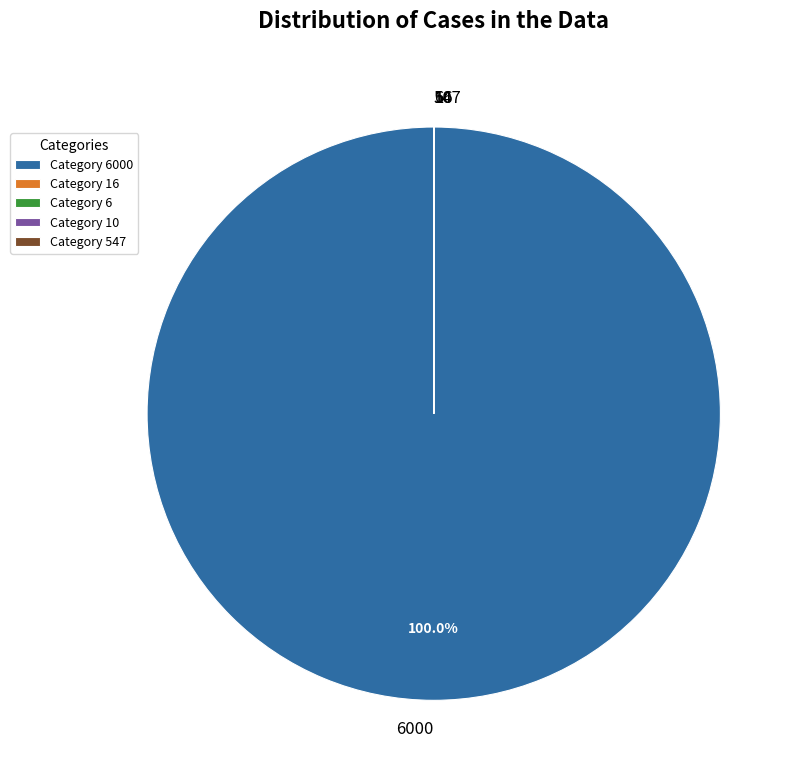

Is there a majority slice in this chart?

Yes